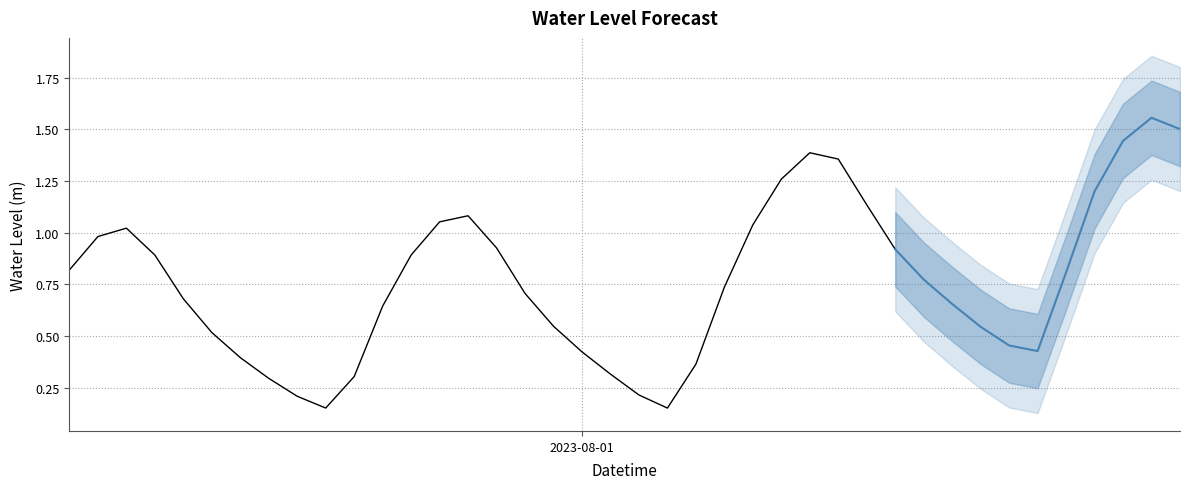

Reading left to right, transcribe all the data shown in this chart.

2023-07-31 06:00:00=0.8	2023-07-31 07:00:00=1.0	2023-07-31 08:00:00=1.0	2023-07-31 09:00:00=0.9	2023-07-31 10:00:00=0.7	2023-07-31 11:00:00=0.5	2023-07-31 12:00:00=0.4	2023-07-31 13:00:00=0.3	2023-07-31 14:00:00=0.2	2023-07-31 15:00:00=0.2	2023-07-31 16:00:00=0.3	2023-07-31 17:00:00=0.6	2023-07-31 18:00:00=0.9	2023-07-31 19:00:00=1.1	2023-07-31 20:00:00=1.1	2023-07-31 21:00:00=0.9	2023-07-31 22:00:00=0.7	2023-07-31 23:00:00=0.5	2023-08-01 00:00:00=0.4	2023-08-01 01:00:00=0.3	2023-08-01 02:00:00=0.2	2023-08-01 03:00:00=0.2	2023-08-01 04:00:00=0.4	2023-08-01 05:00:00=0.7	2023-08-01 06:00:00=1.0	2023-08-01 07:00:00=1.3	2023-08-01 08:00:00=1.4	2023-08-01 09:00:00=1.4	2023-08-01 10:00:00=1.1	2023-08-01 11:00:00=0.9	2023-08-01 12:00:00=0.8	2023-08-01 13:00:00=0.7	2023-08-01 14:00:00=0.5	2023-08-01 15:00:00=0.5	2023-08-01 16:00:00=0.4	2023-08-01 17:00:00=0.8	2023-08-01 18:00:00=1.2	2023-08-01 19:00:00=1.4	2023-08-01 20:00:00=1.6	2023-08-01 21:00:00=1.5